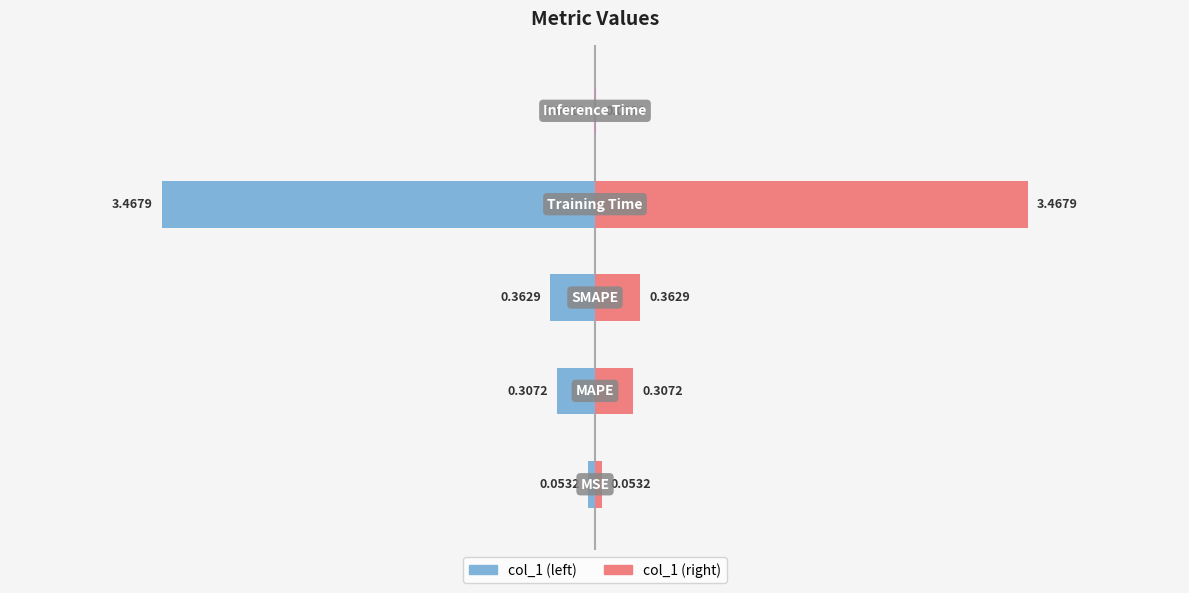

What is the difference between the second highest and second lowest values in the col_1 (left) series?

0.3